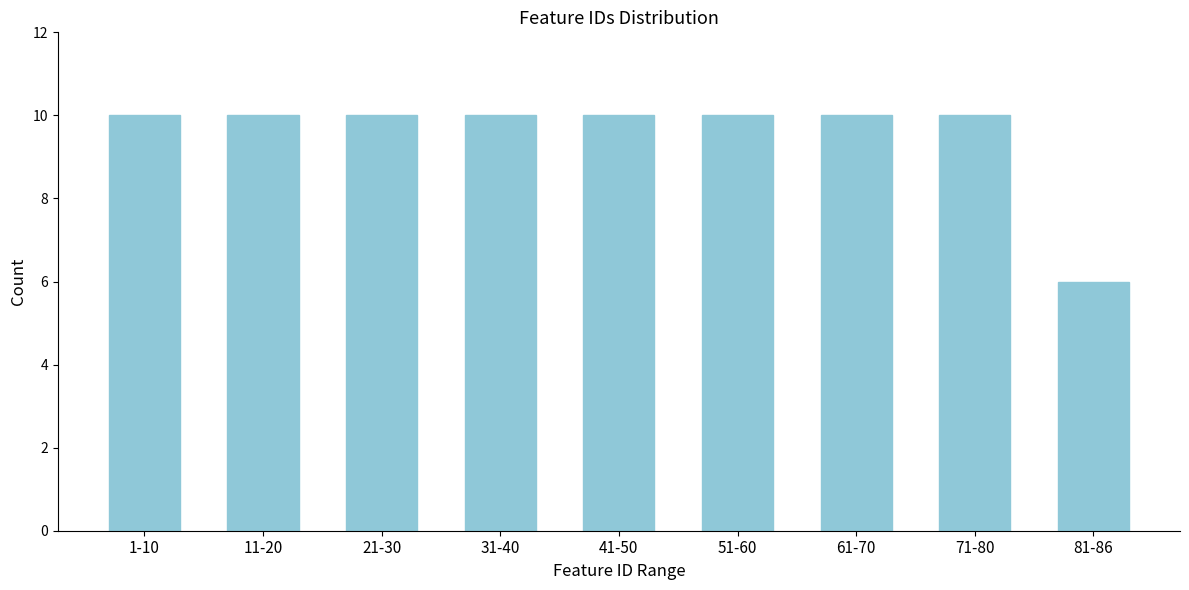

Reading left to right, what are all the values shown in this chart?

1-10=10	11-20=10	21-30=10	31-40=10	41-50=10	51-60=10	61-70=10	71-80=10	81-86=6